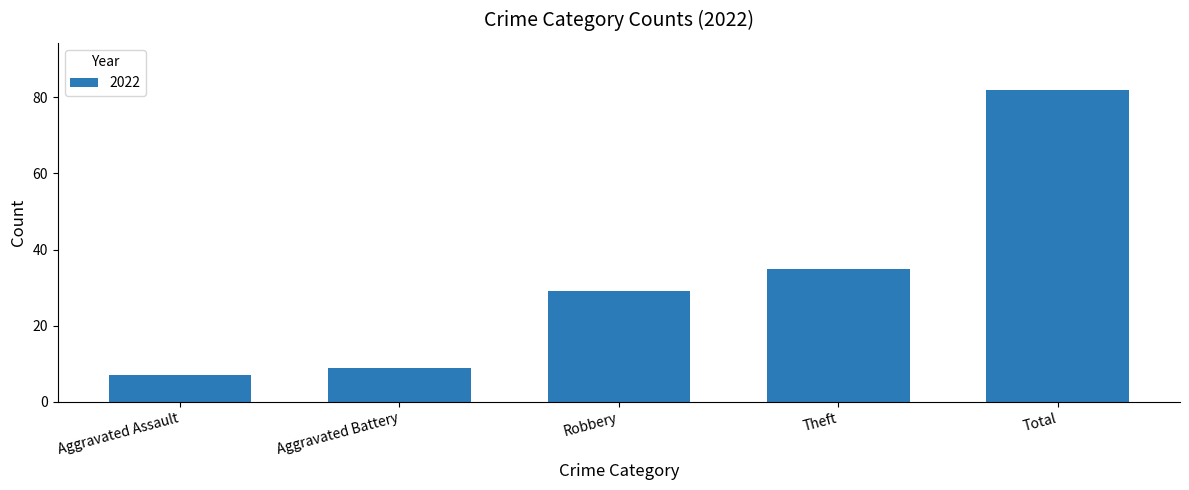

Which category has the lowest value across all series?

Aggravated Assault